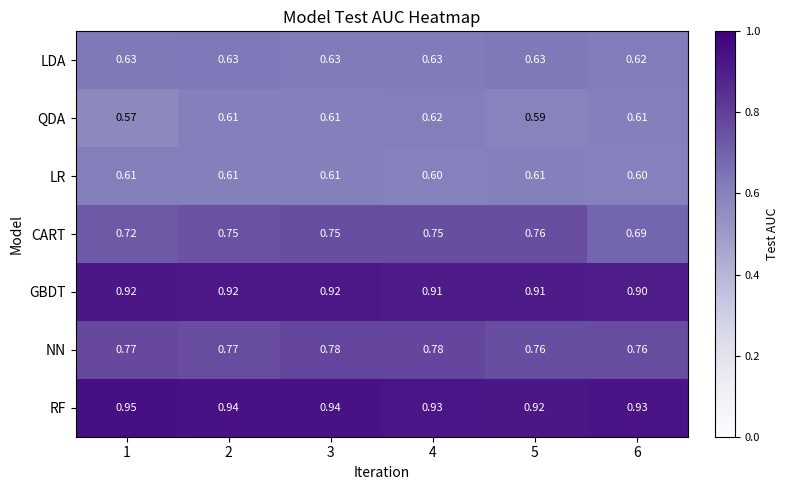

Which series changed the most between 4 and 5?

QDA